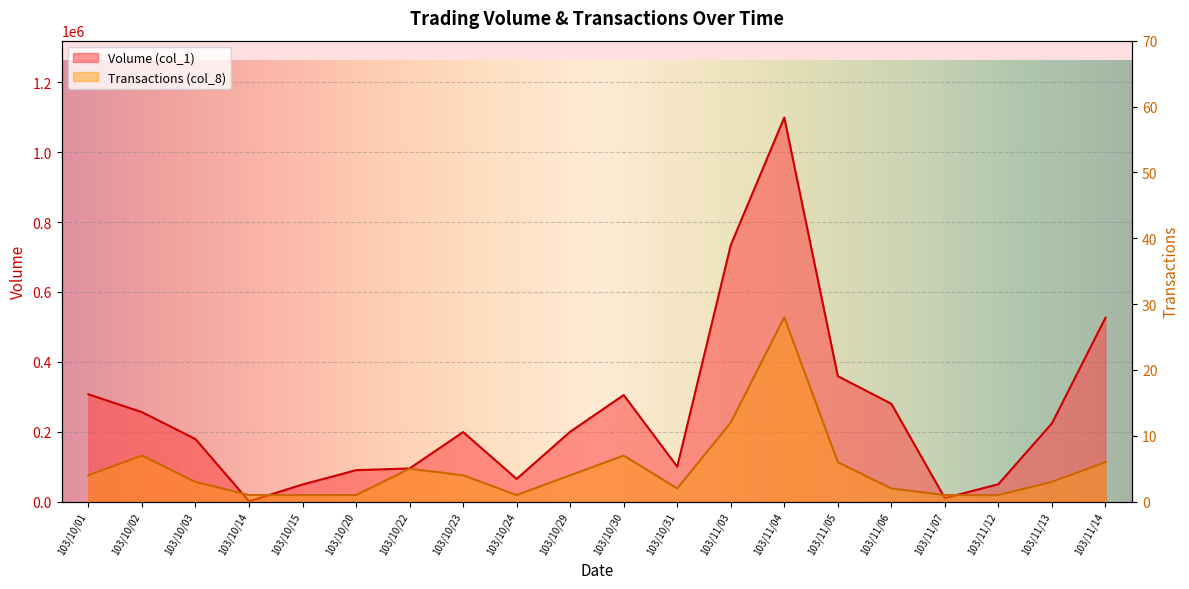

Is it true that Volume (col_1) equals 280000 at 103/11/06?

True